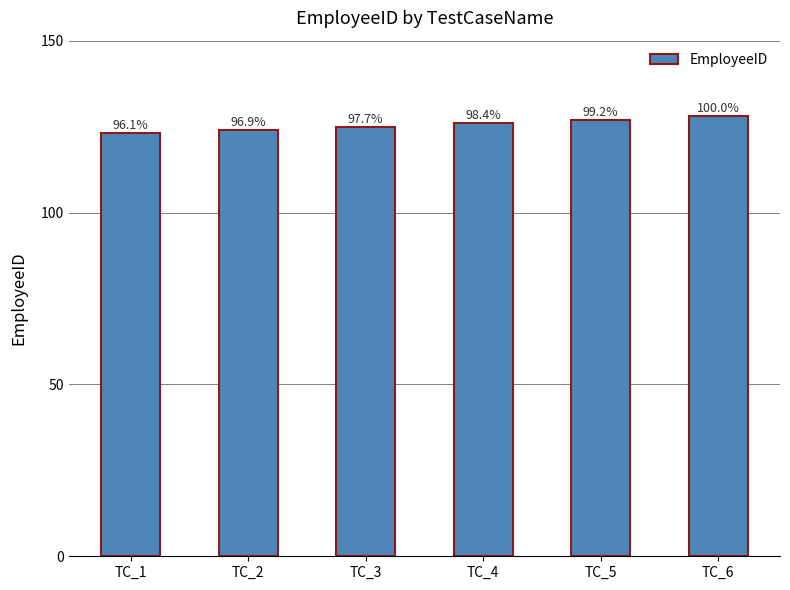

Reading right to left, what are all the values shown in this chart?

128	127	126	125	124	123